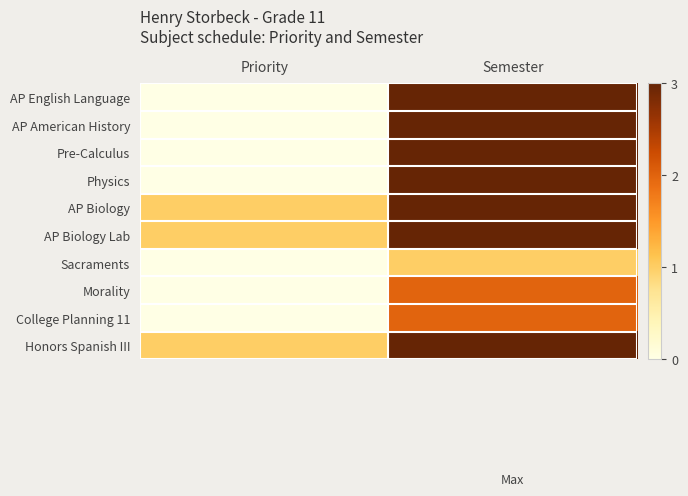

Which series changed the most between Priority and Semester?

AP English Language